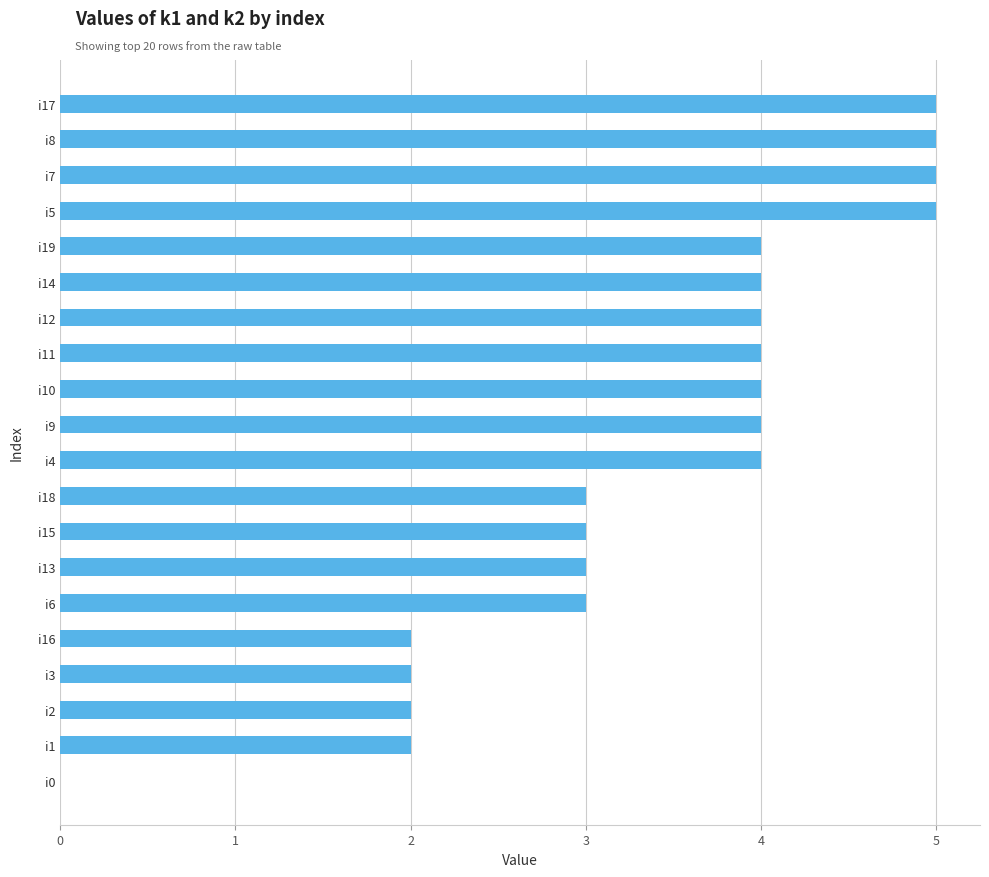

True or false: the data shows 3 at i15.

True